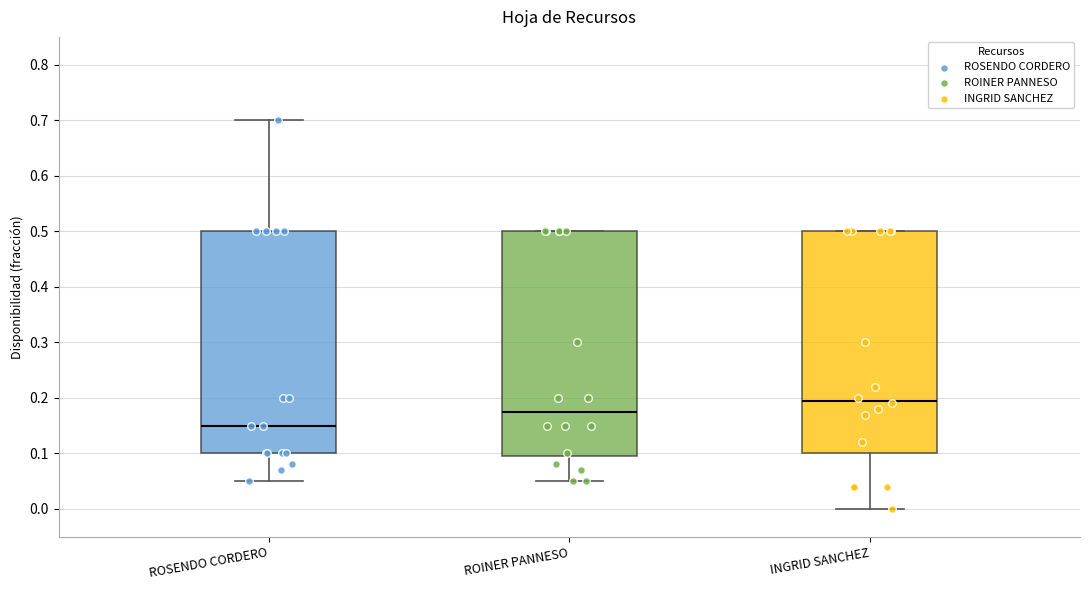

Reading left to right, transcribe this box plot: for each box, give where its median line is, the range the box spans, and where its two whiskers end, as read against the y-axis. The values are not printed on the chart, so give them approximately, as read against the axis.

ROSENDO CORDERO: median 0.15, box 0.10 to 0.50, whiskers 0.05 to 0.70
ROINER PANNESO: median 0.18, box 0.10 to 0.50, whiskers 0.05 to 0.50
INGRID SANCHEZ: median 0.20, box 0.10 to 0.50, whiskers 0.00 to 0.50